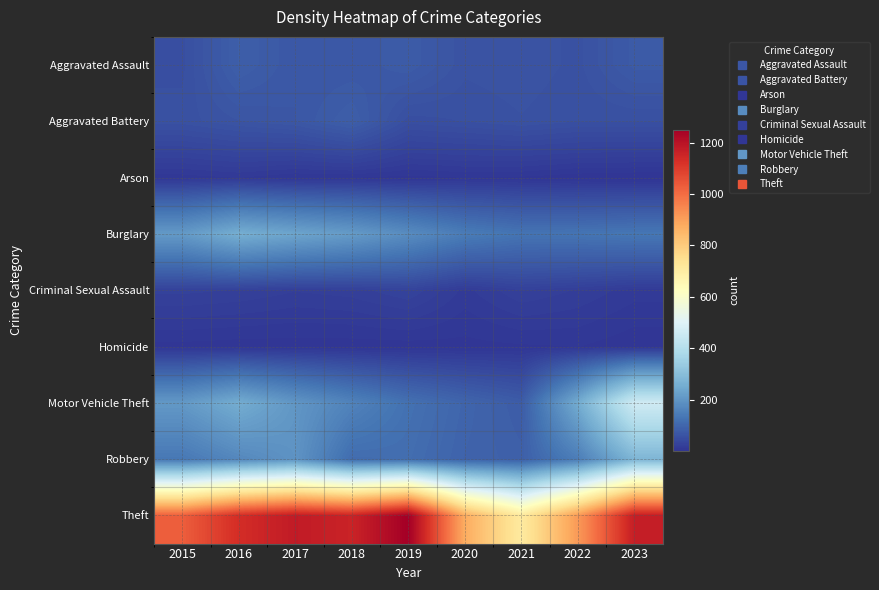

Between 2016 and 2020, which is larger?

2016